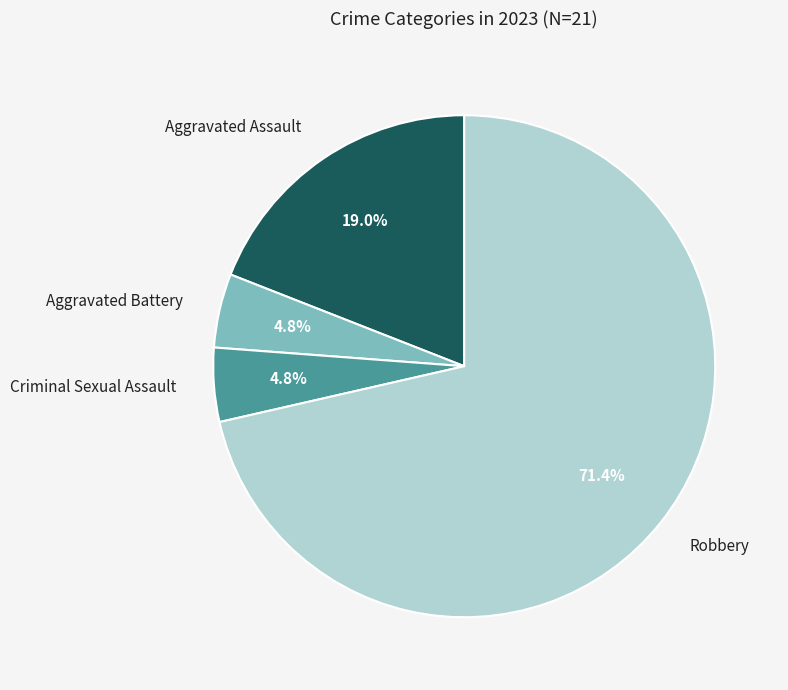

To the nearest percent, what is the average slice percentage?

25%